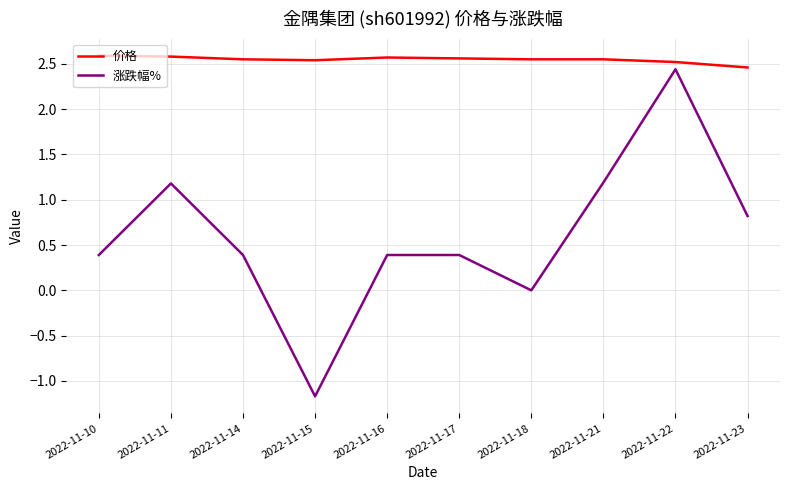

What is the difference between the maximum and minimum values in the 价格 series?

0.1